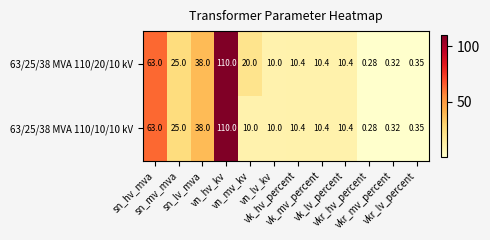

Reading left to right, extract all data points from this chart.

63/25/38 MVA 110/20/10 kV: sn_hv_mva=63.0	sn_mv_mva=25.0	sn_lv_mva=38.0	vn_hv_kv=110.0	vn_mv_kv=20.0	vn_lv_kv=10.0	vk_hv_percent=10.4	vk_mv_percent=10.4	vk_lv_percent=10.4	vkr_hv_percent=0.3	vkr_mv_percent=0.3	vkr_lv_percent=0.3
63/25/38 MVA 110/10/10 kV: sn_hv_mva=63.0	sn_mv_mva=25.0	sn_lv_mva=38.0	vn_hv_kv=110.0	vn_mv_kv=10.0	vn_lv_kv=10.0	vk_hv_percent=10.4	vk_mv_percent=10.4	vk_lv_percent=10.4	vkr_hv_percent=0.3	vkr_mv_percent=0.3	vkr_lv_percent=0.3